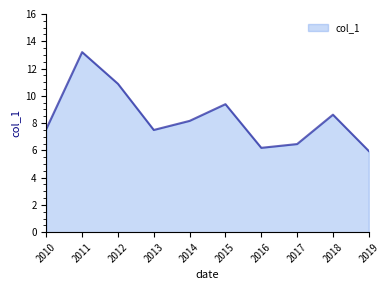

The value at 2013 is 4.5. True or false?

False